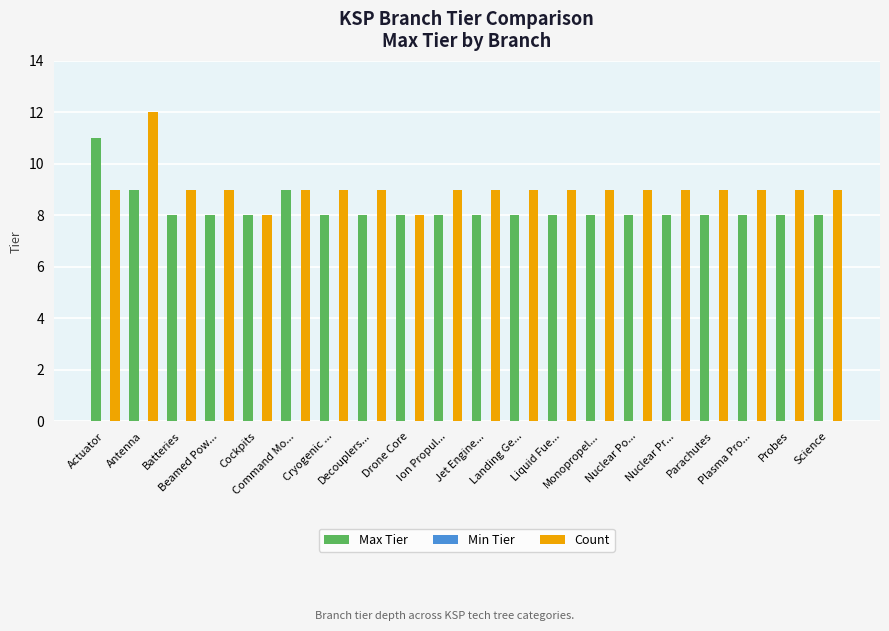

What is the difference between the maximum and second lowest values in the Max Tier series?

3